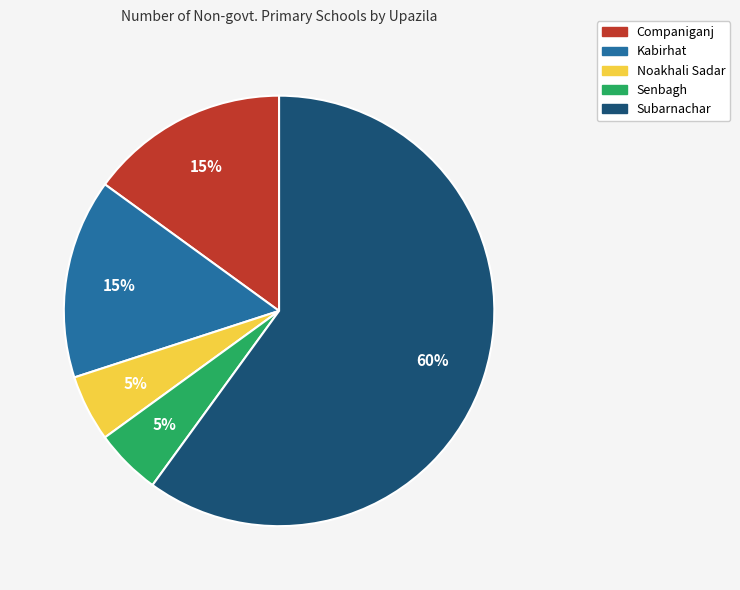

How many segments does this pie chart have?

5